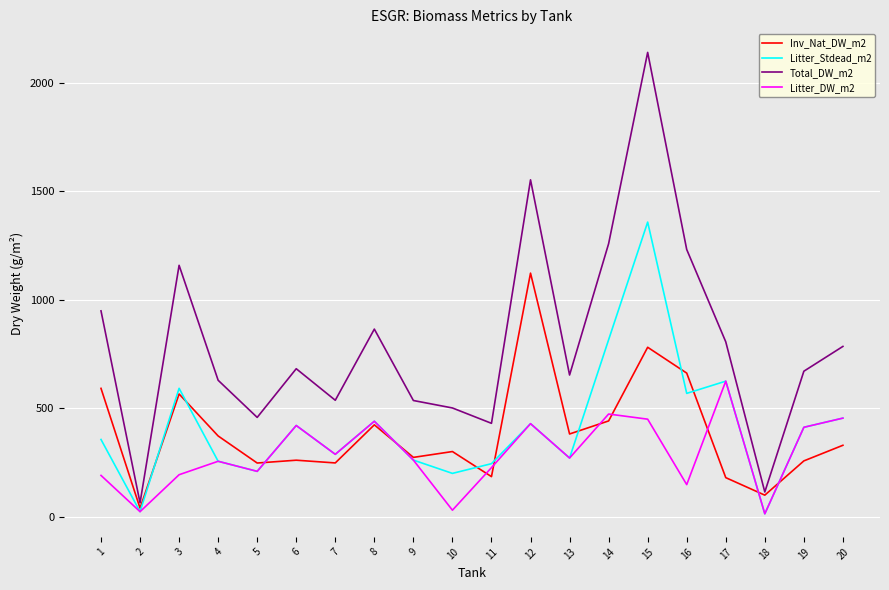

What are all the series names shown in the legend?

Inv_Nat_DW_m2, Litter_Stdead_m2, Total_DW_m2, Litter_DW_m2